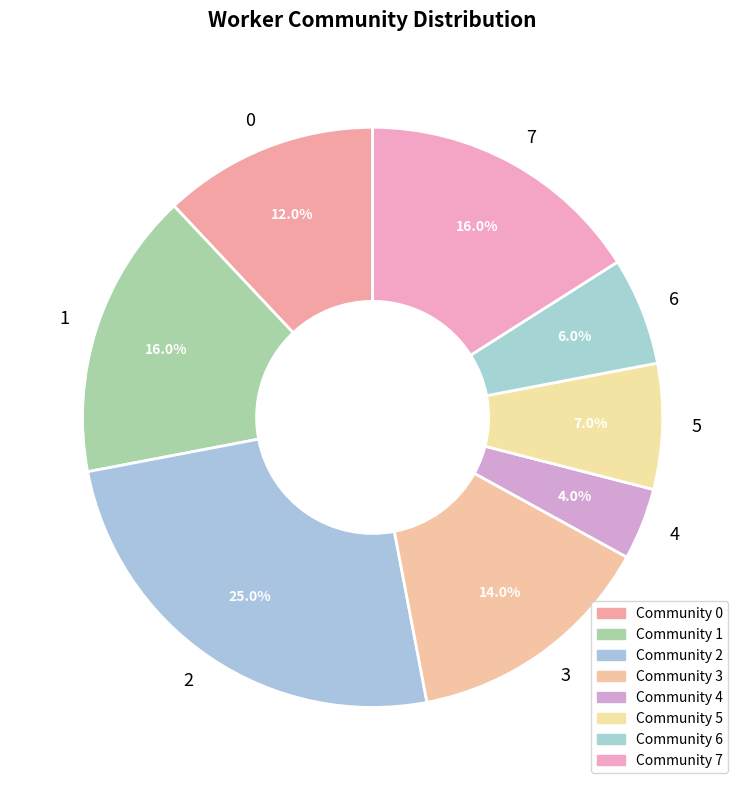

To the nearest percent, what is the average slice percentage?

12%